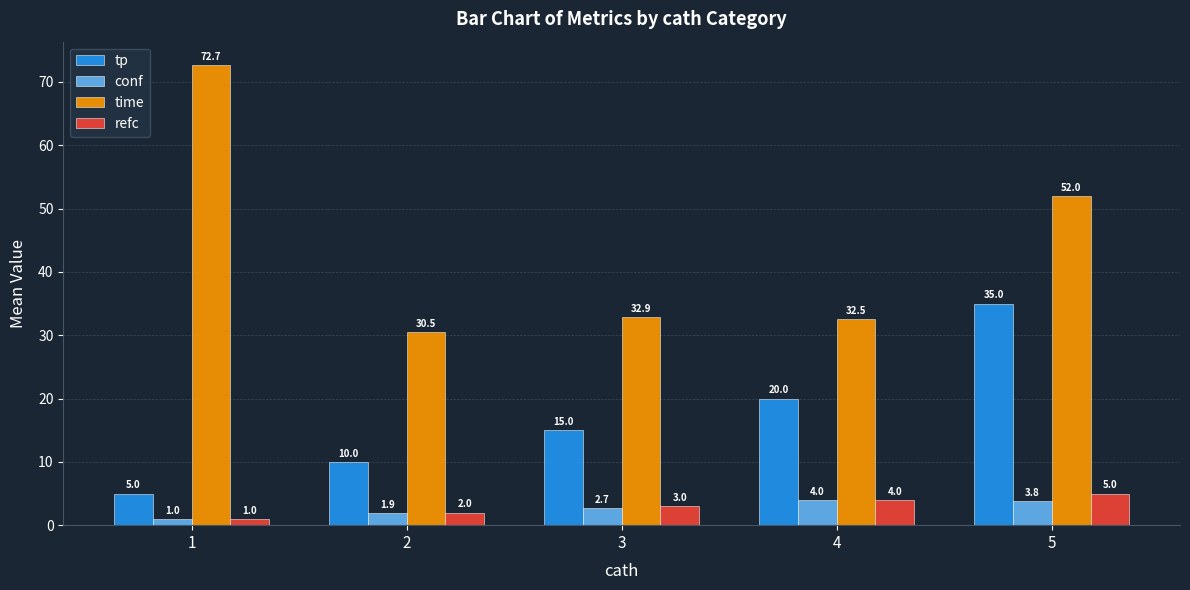

What is the total value across all series at 5?

95.8